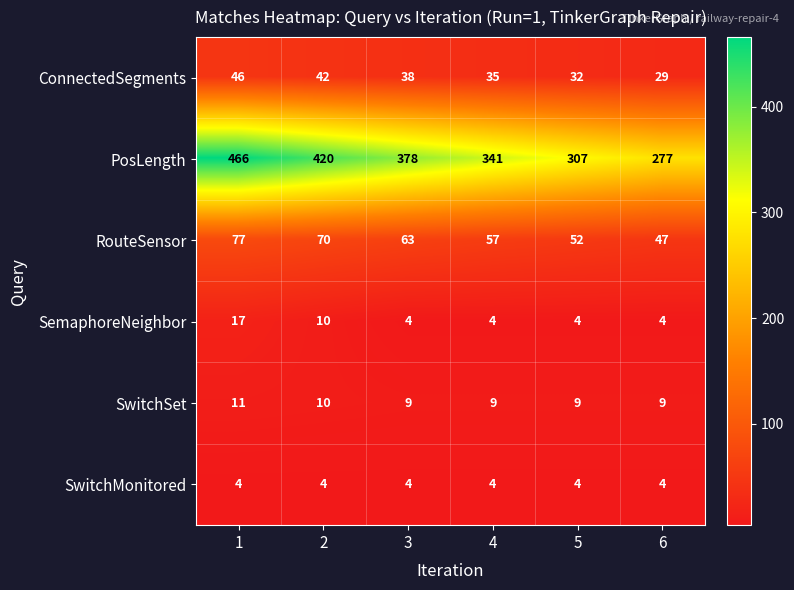

What is the difference between the RouteSensor values at 3 and 1?

14